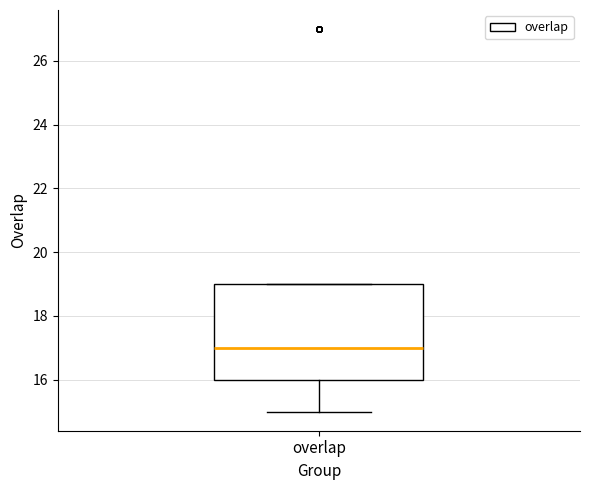

Transcribe this box plot: give where the median line is, the range the box spans, and where the two whiskers end, as read against the y-axis. The values are not printed on the chart, so give them approximately, as read against the axis.

median 17, box 16 to 19, whiskers 15 to 19